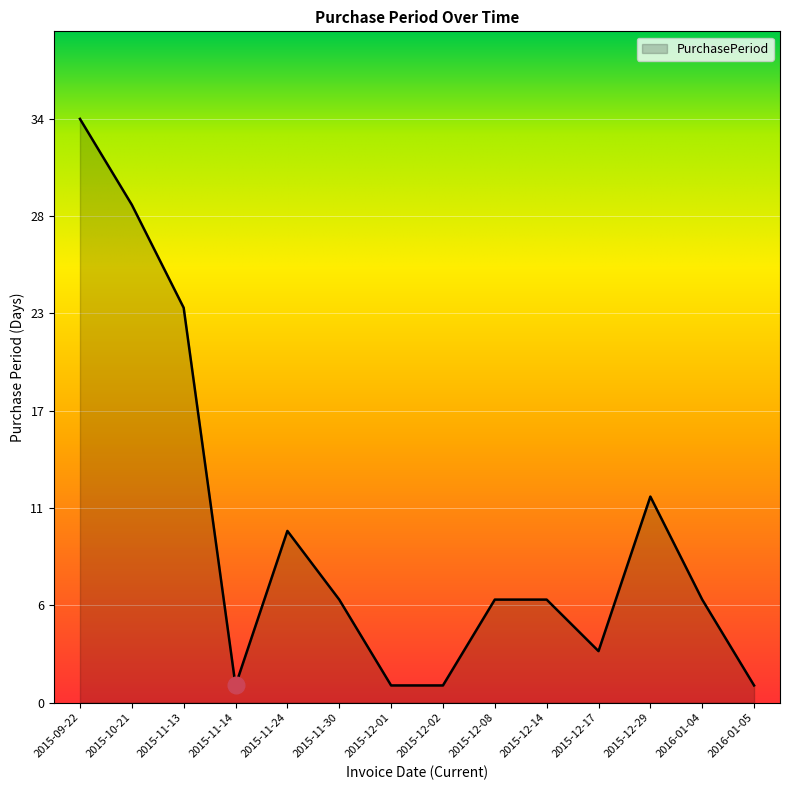

Approximately how many times larger is the value at 2015-12-01 compared to 2015-12-14?

0.2